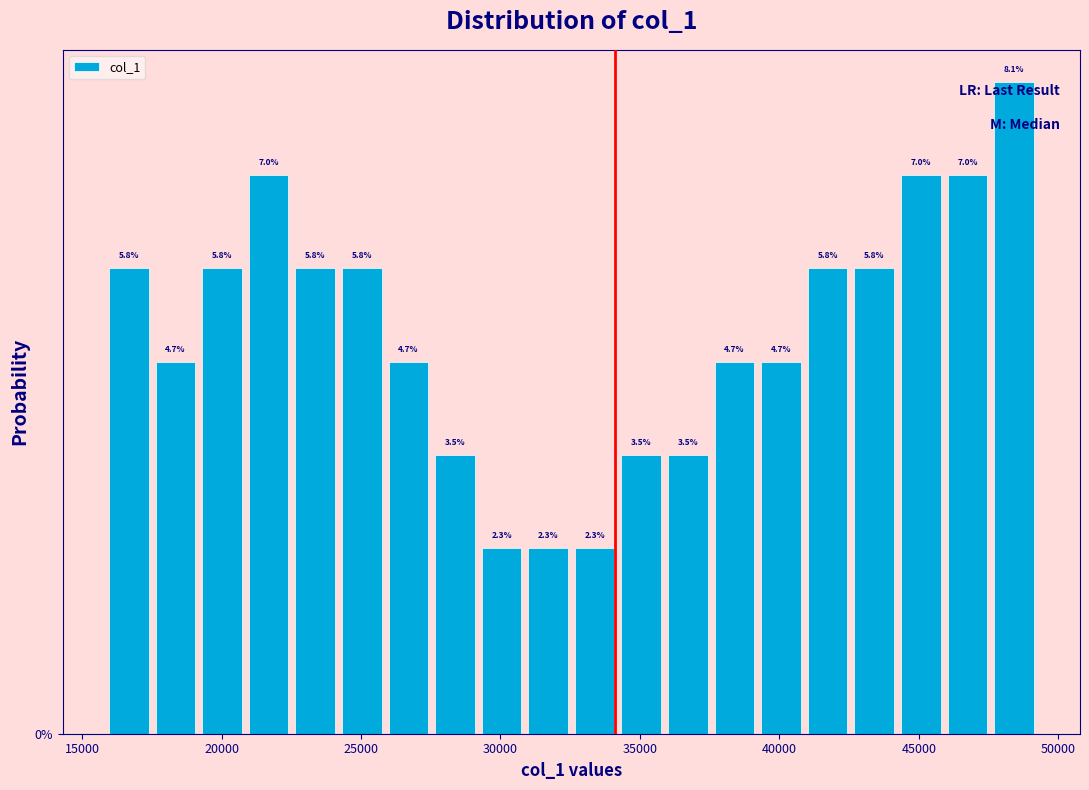

Read against the x-axis, roughly where is the centre of the tallest bar?

48500